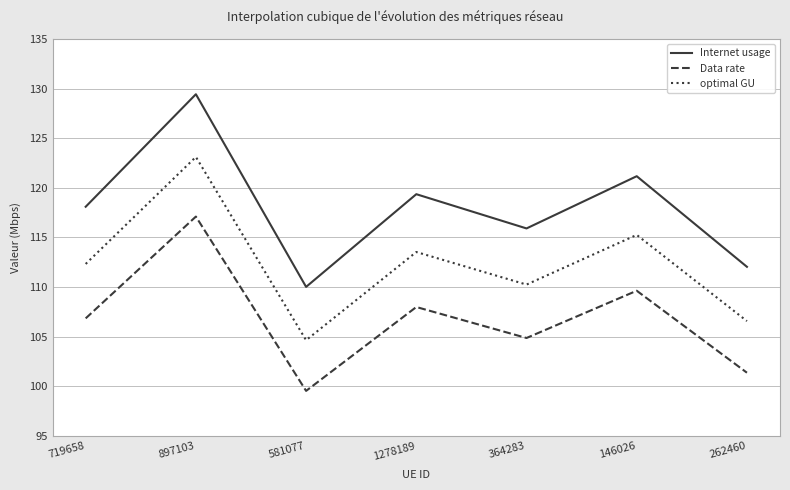

What is the difference between the second highest and minimum values in the optimal GU series?

10.6